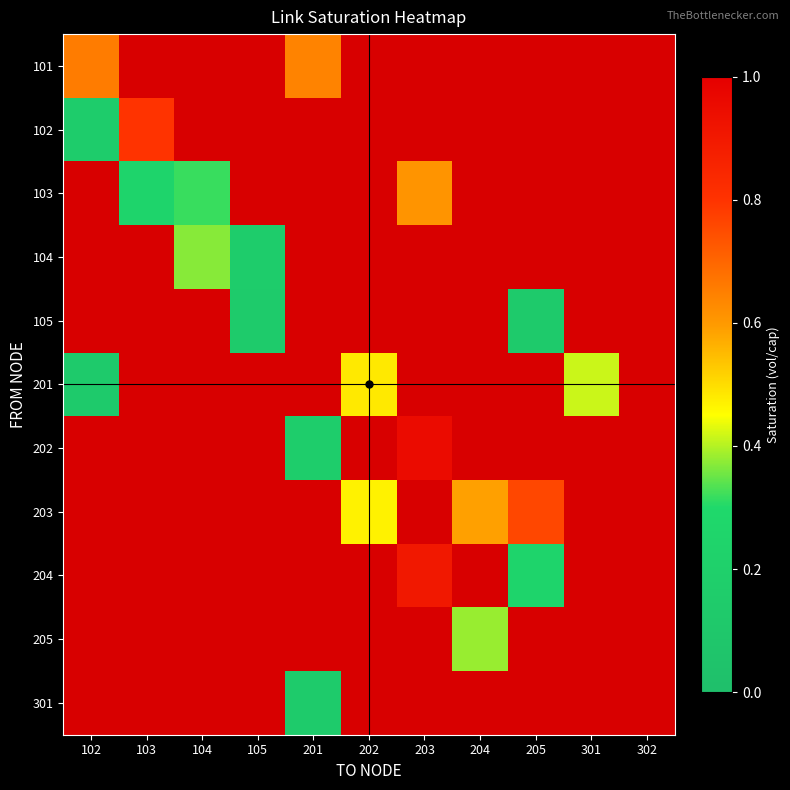

List the series in order of their peak value, highest first.

202, 204, 102, 203, 101, 103, 201, 205, 104, 301, 105